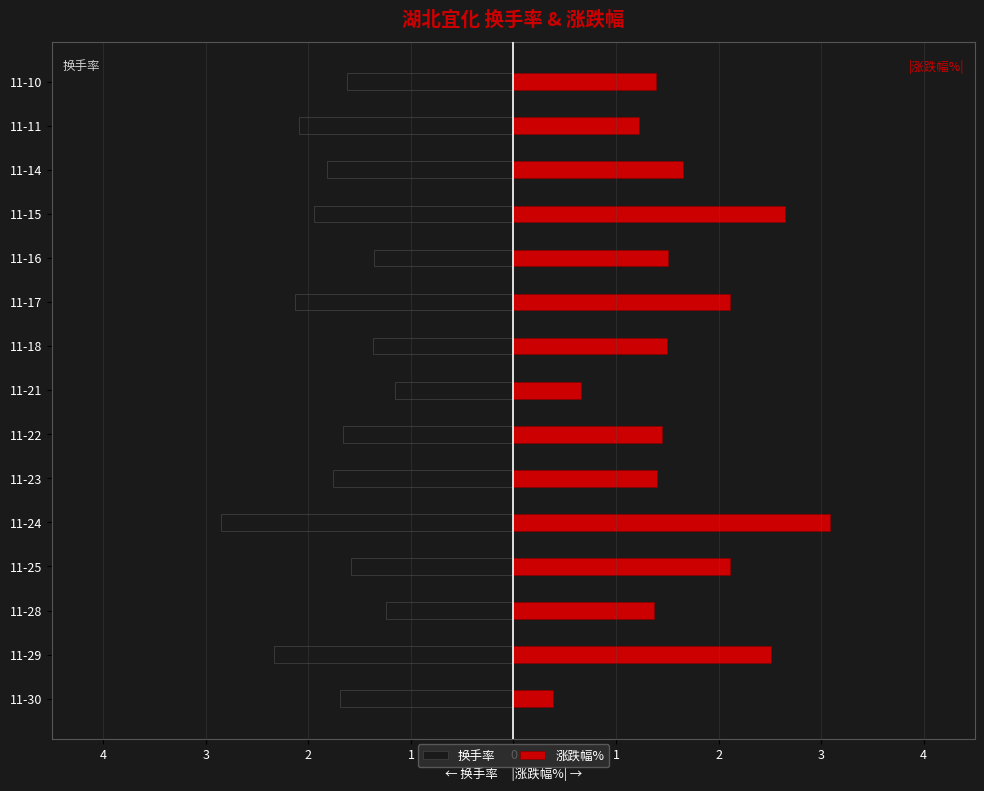

What is the minimum value for 涨跌幅%?

0.4